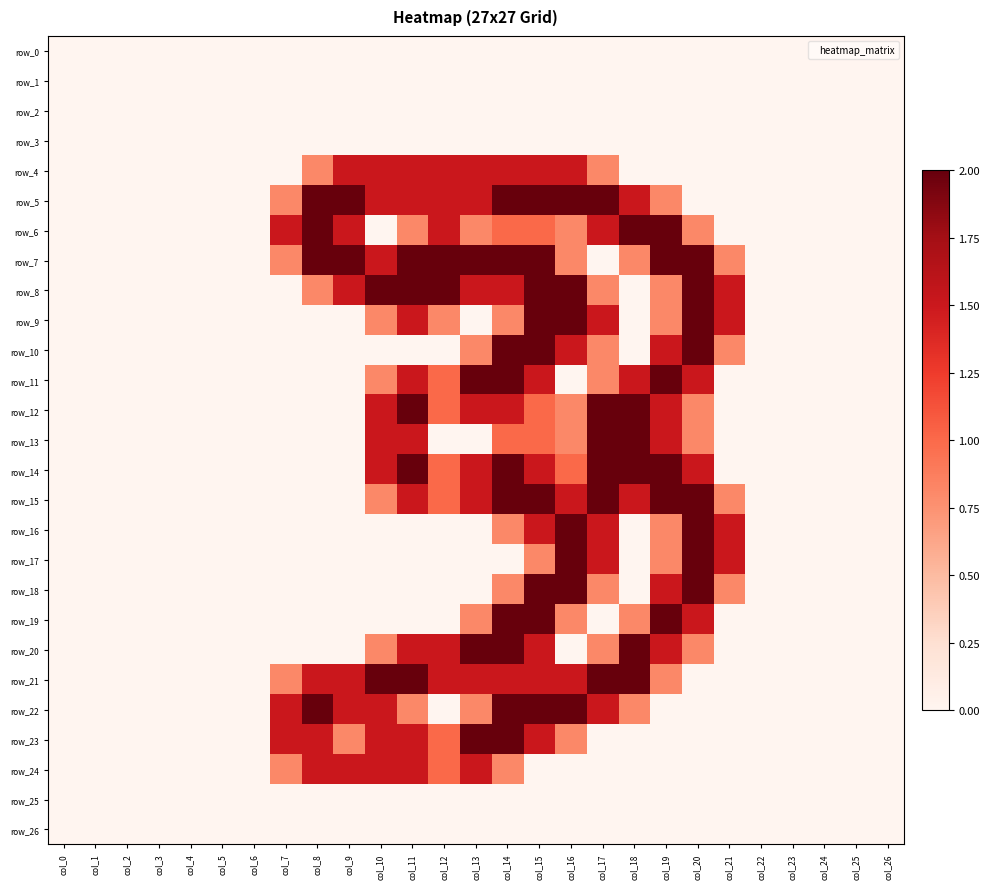

At which category is the sum across all series the highest?

col_15